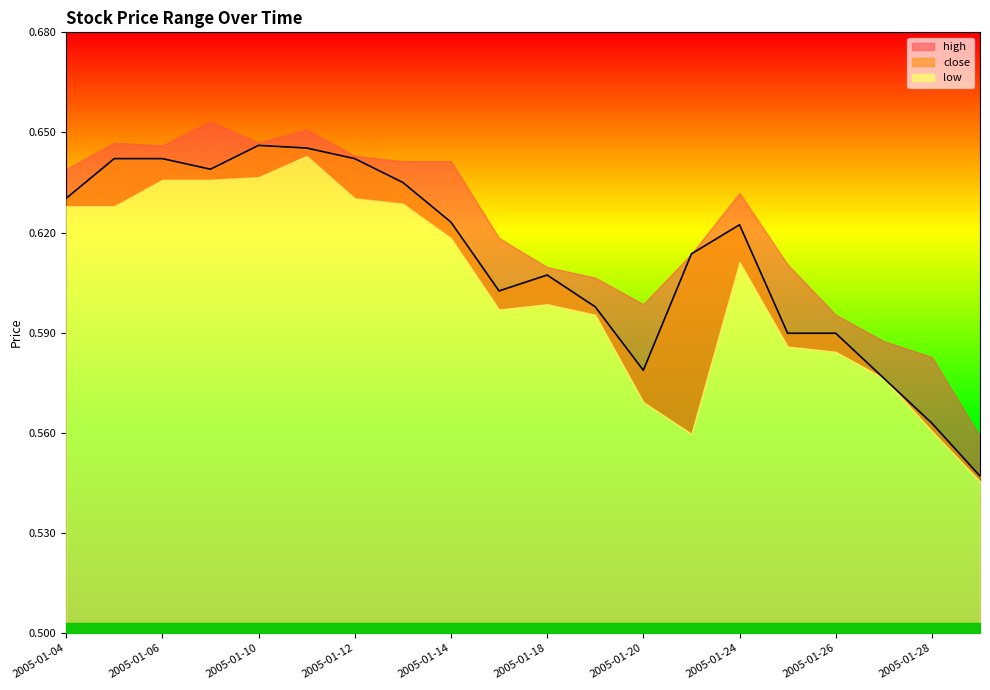

True or false: close and low intersect in this chart.

False